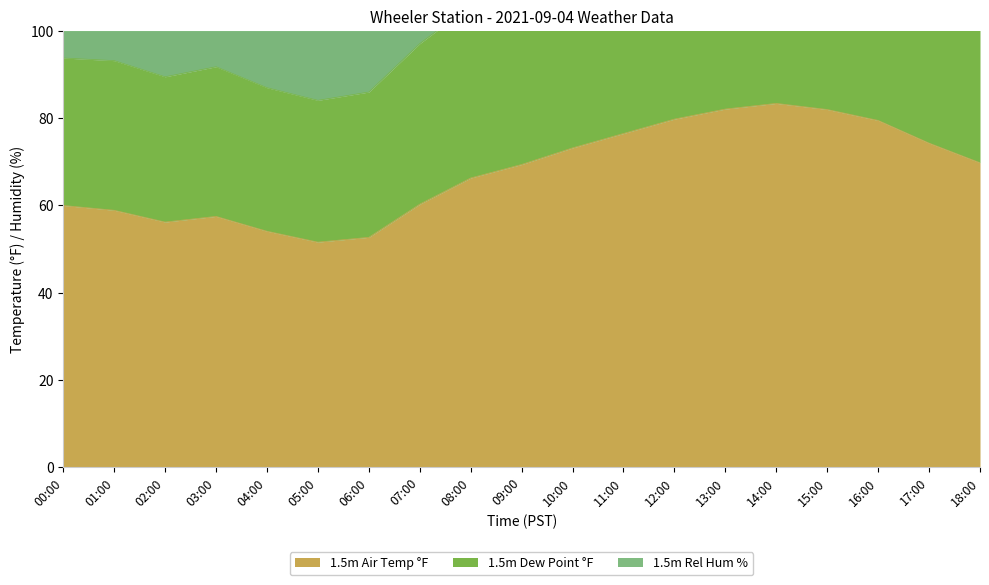

What is the label of the 18th point from the left?

17:00